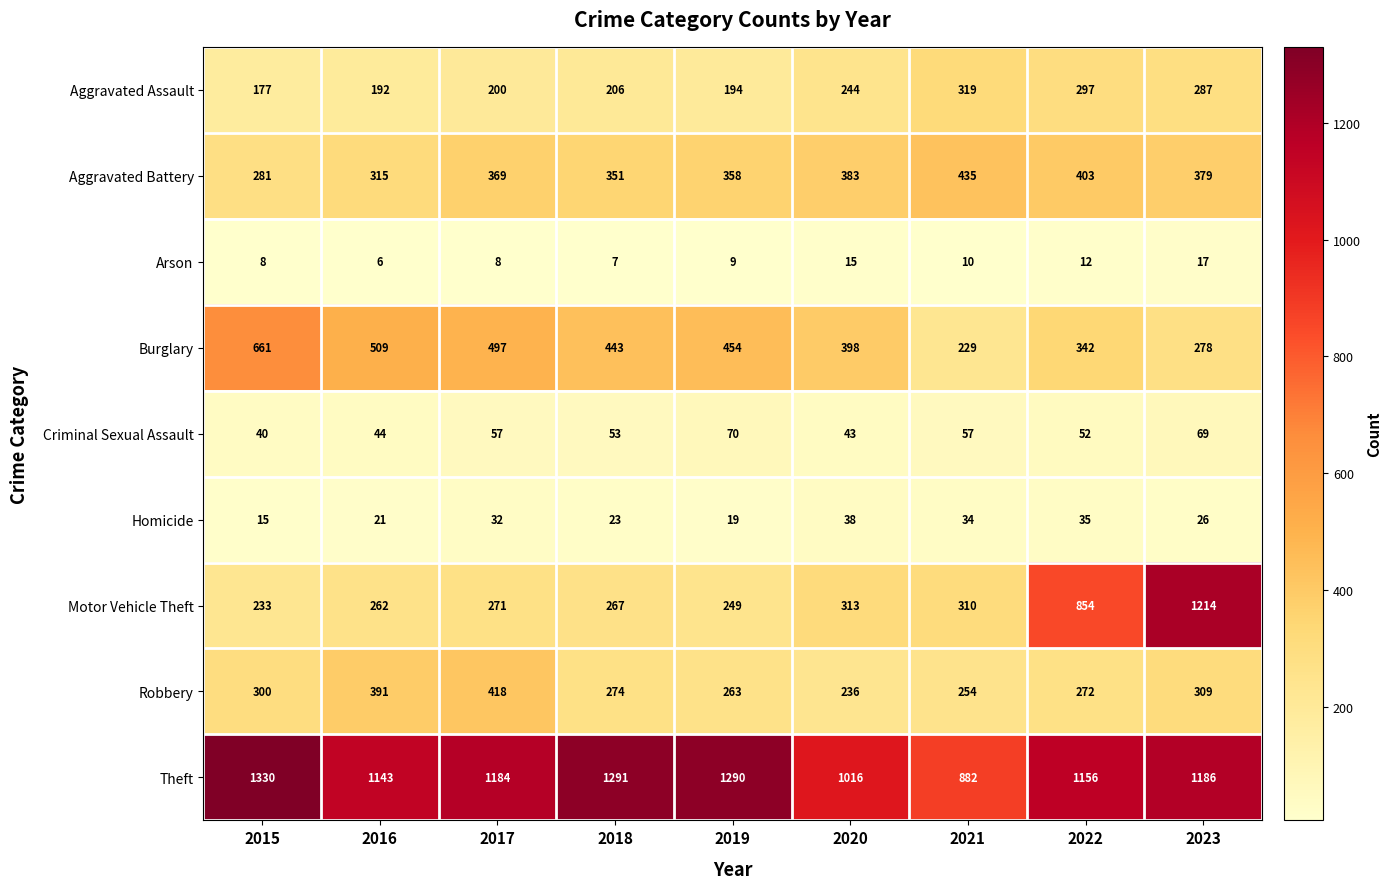

What is the difference between the maximum and minimum values in the Arson series?

11